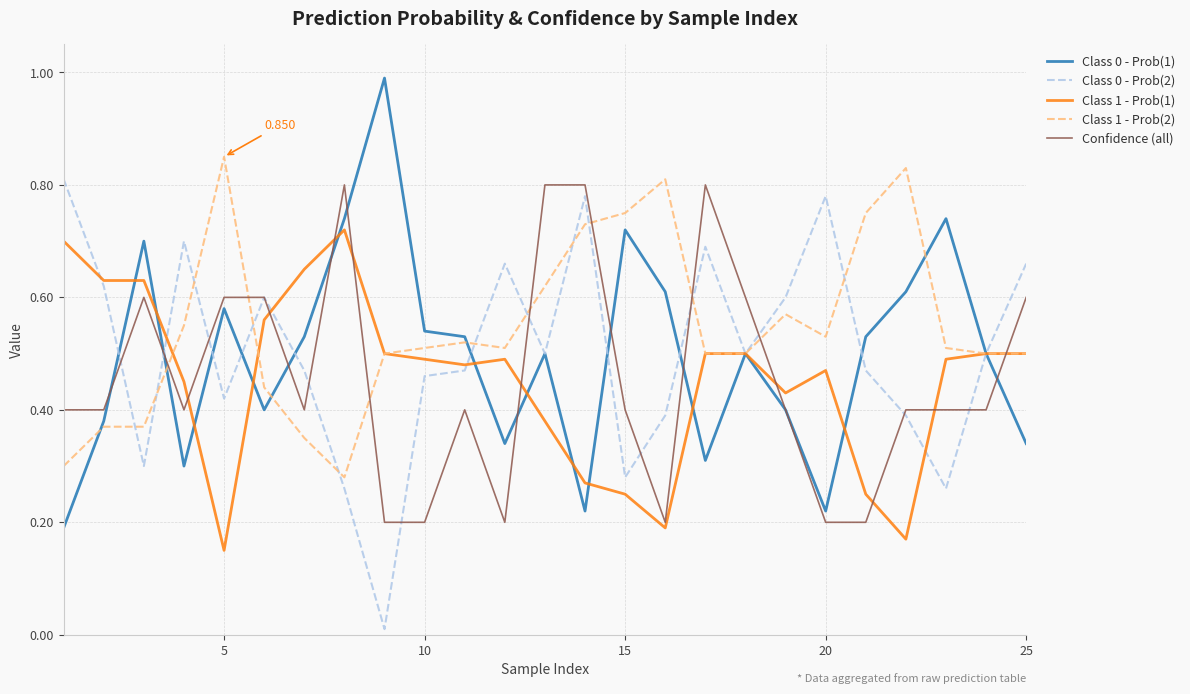

True or false: Confidence (all) and Class 1 - Prob(2) intersect in this chart.

True